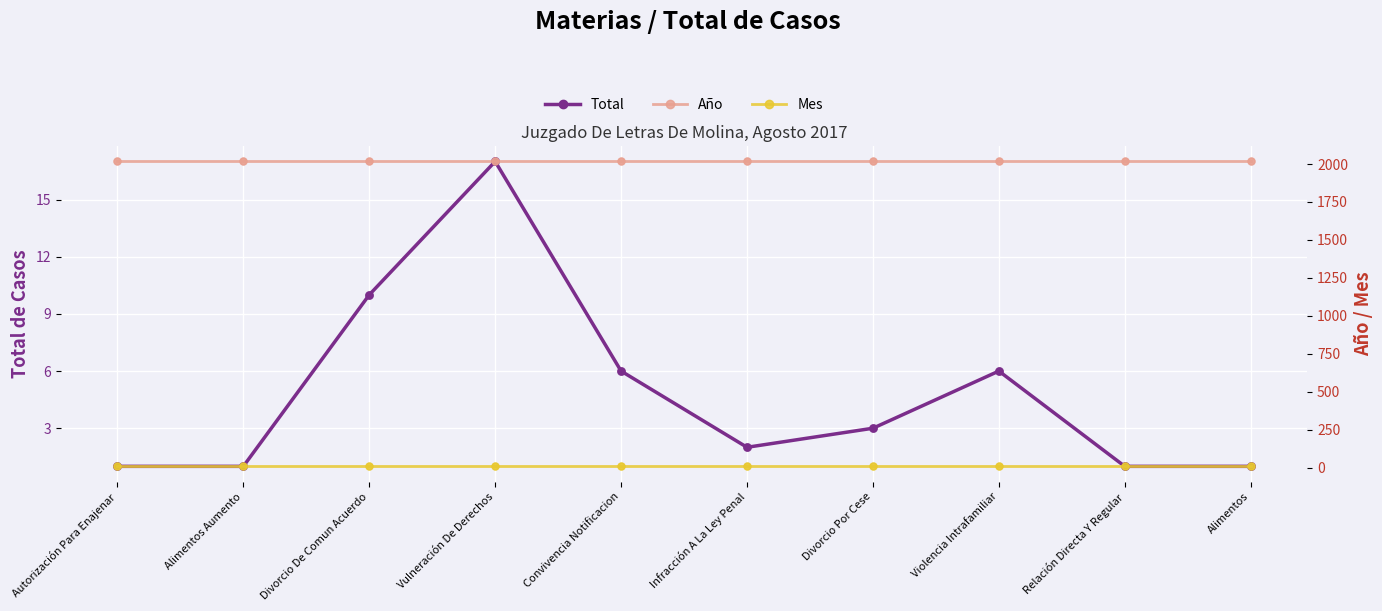

Is the value of Año at Divorcio De Comun Acuerdo greater than the value of Total at Alimentos?

Yes